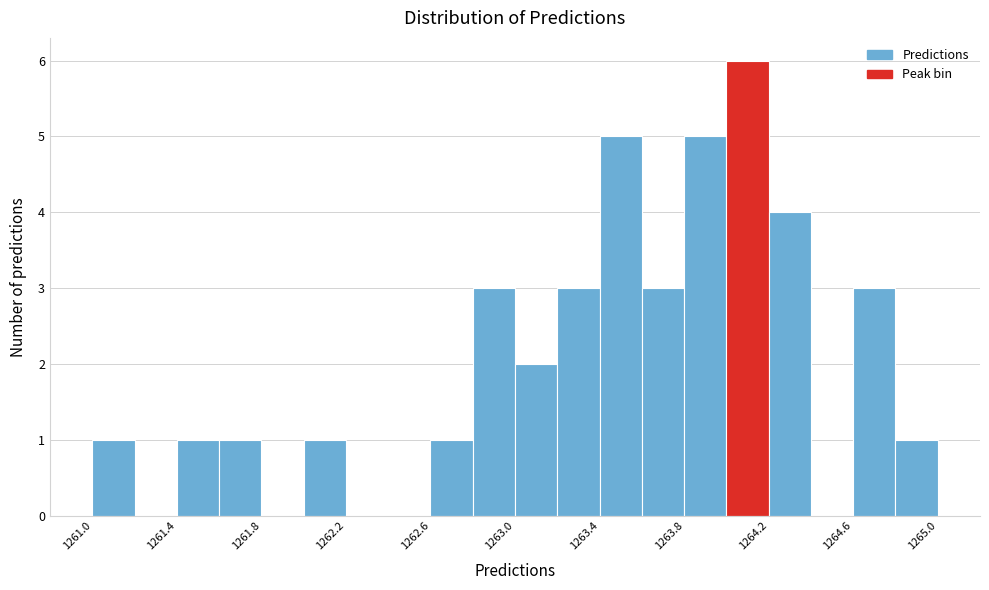

Over which range of the x-axis is the bar tallest?

1264.00 to 1264.20